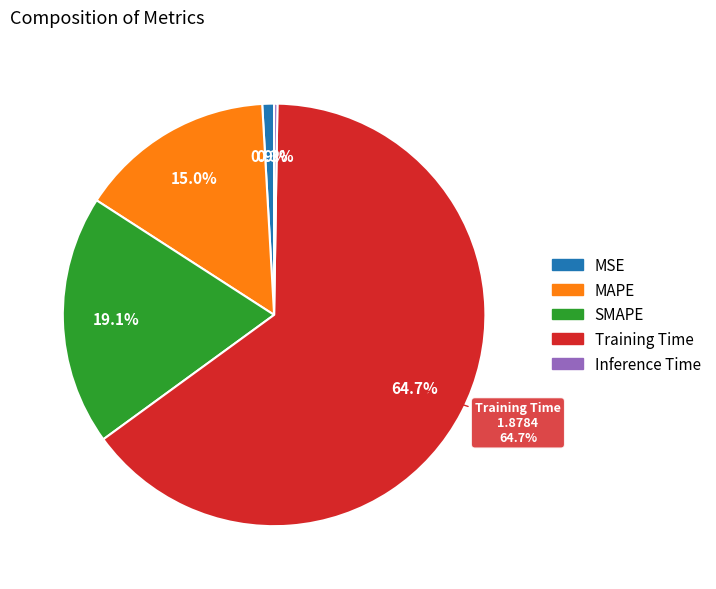

Which category has the smallest portion of the pie?

Inference Time